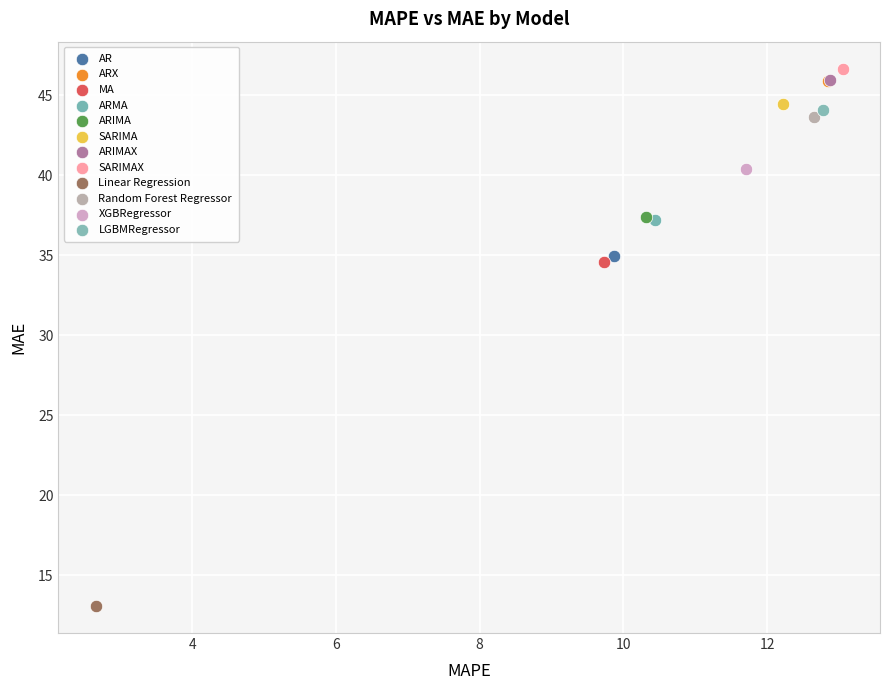

Which series reaches the minimum Y coordinate?

Linear Regression